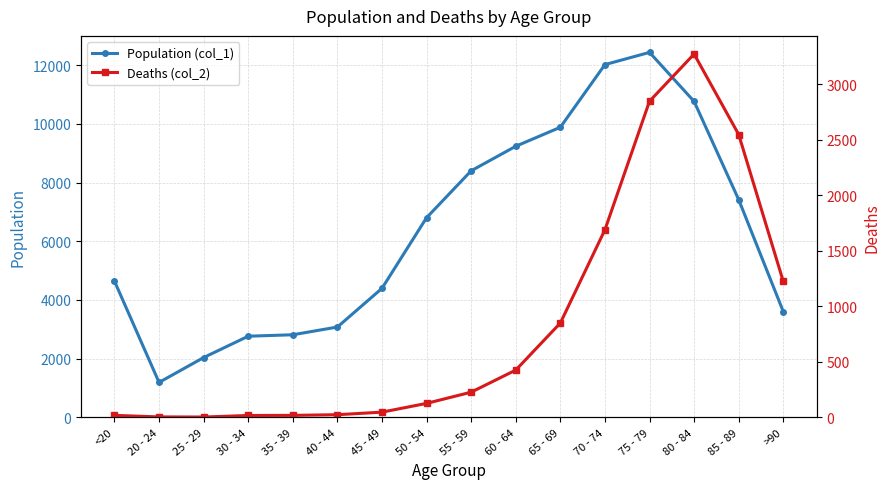

How many interior local valleys does the Population (col_1) series have?

1